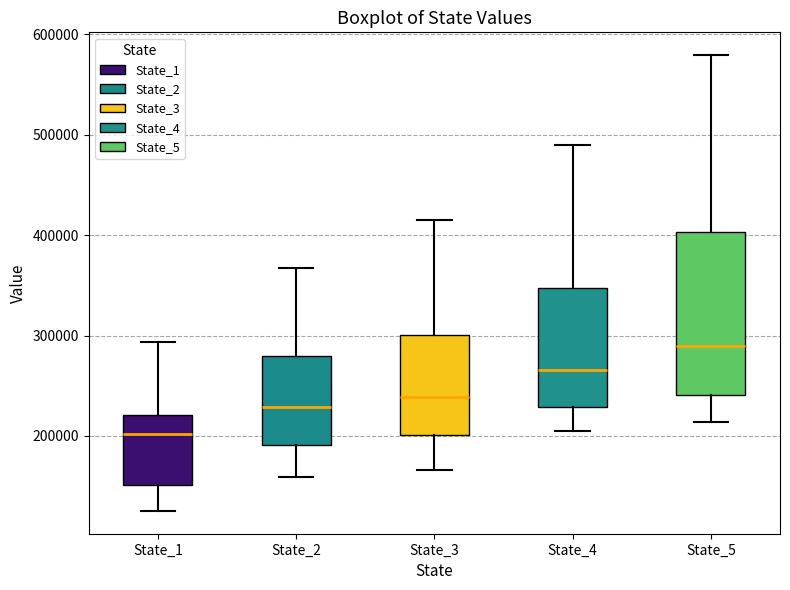

Where does the upper whisker of the box for State_4 end on the y-axis? The values are not printed on the chart, so give them approximately, as read against the axis.

490000